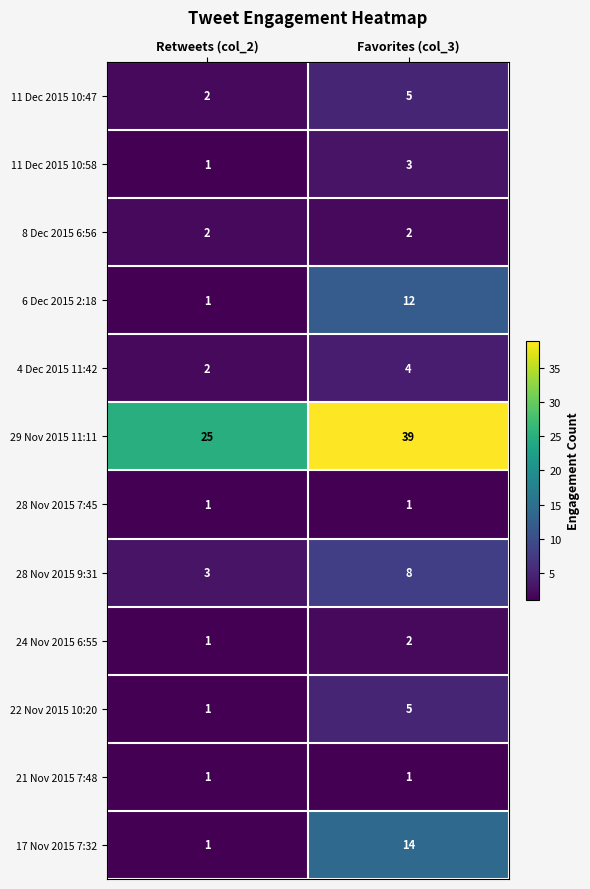

What is the greatest value displayed?

39